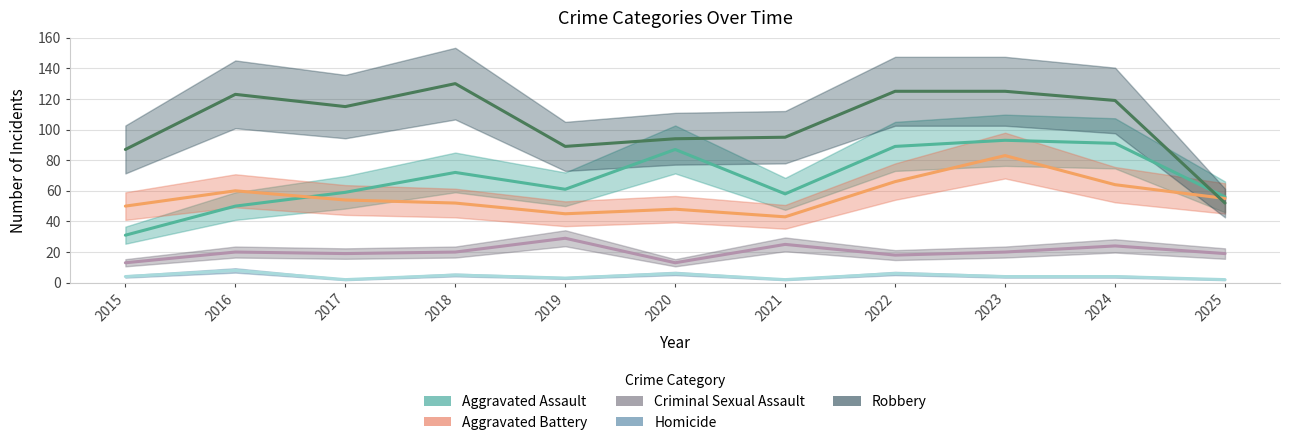

List the series in order of their peak value, highest first.

Robbery, Aggravated Assault, Aggravated Battery, Criminal Sexual Assault, Homicide